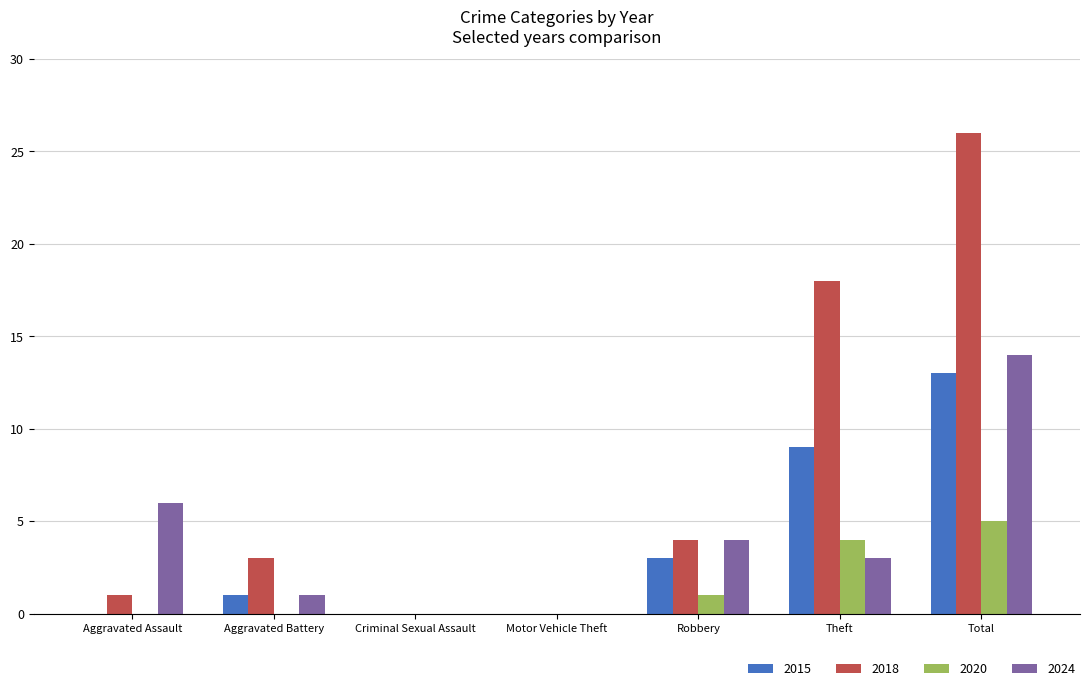

At which label is 2020 closest to 2?

Robbery